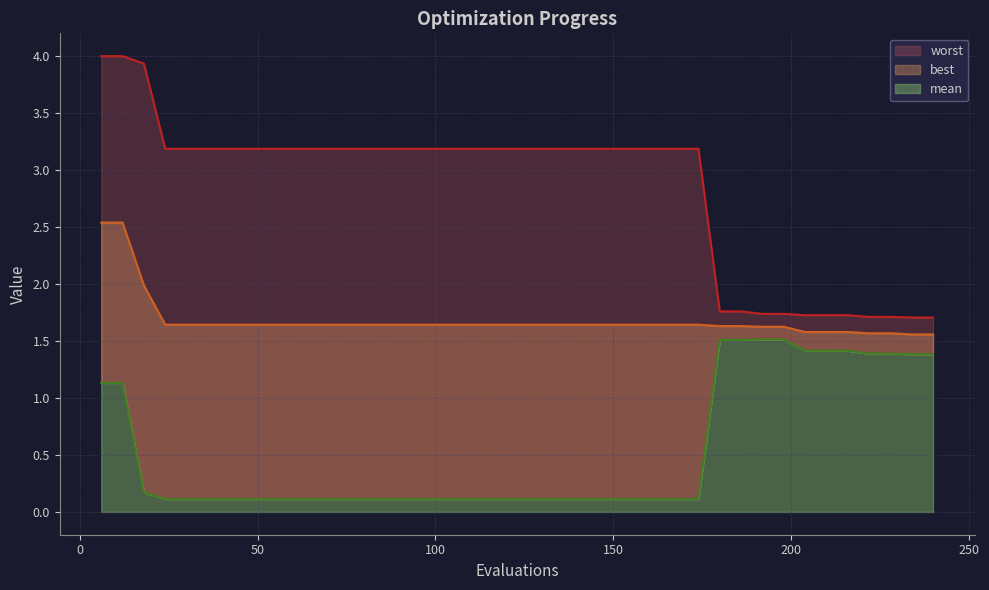

What are all the series names shown in the legend?

mean, best, worst